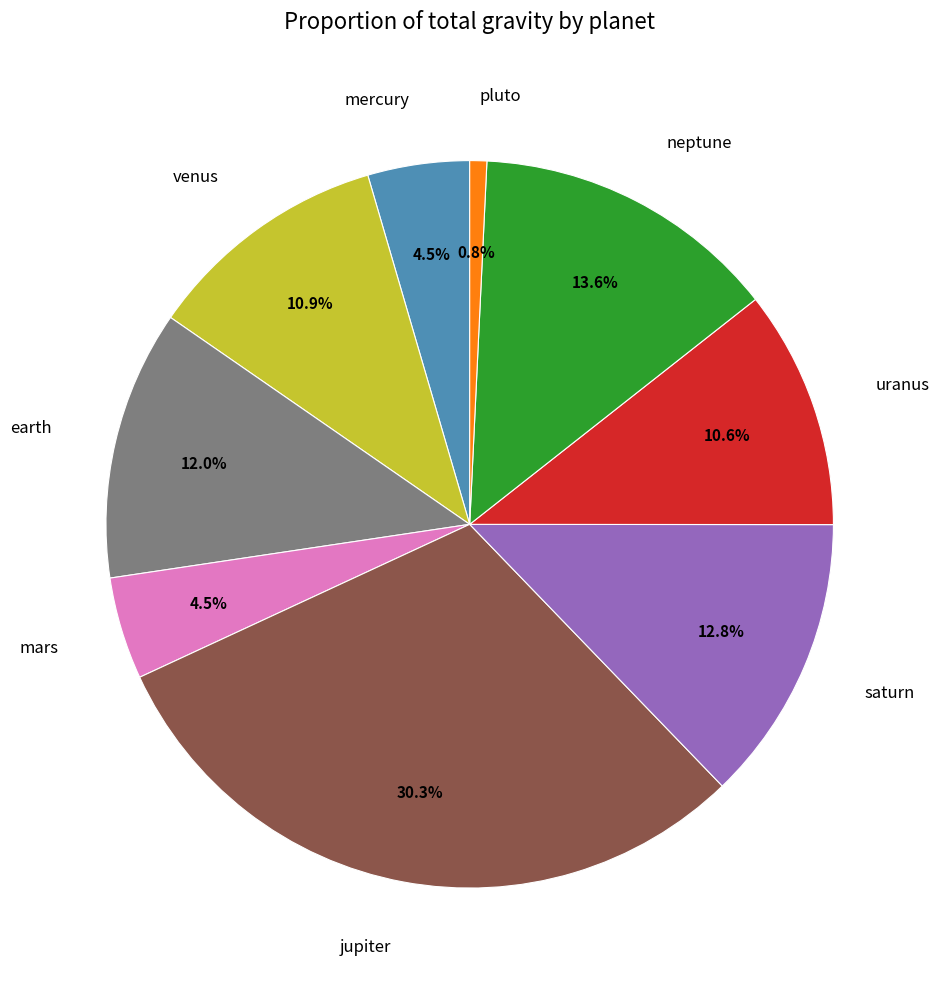

True or false: pluto accounts for 1% of the total.

True